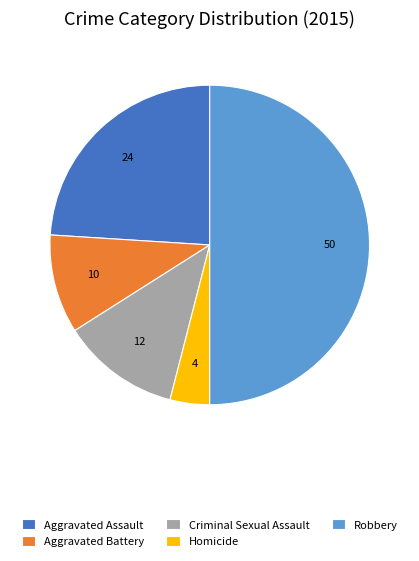

Count the number of slices in the pie.

5